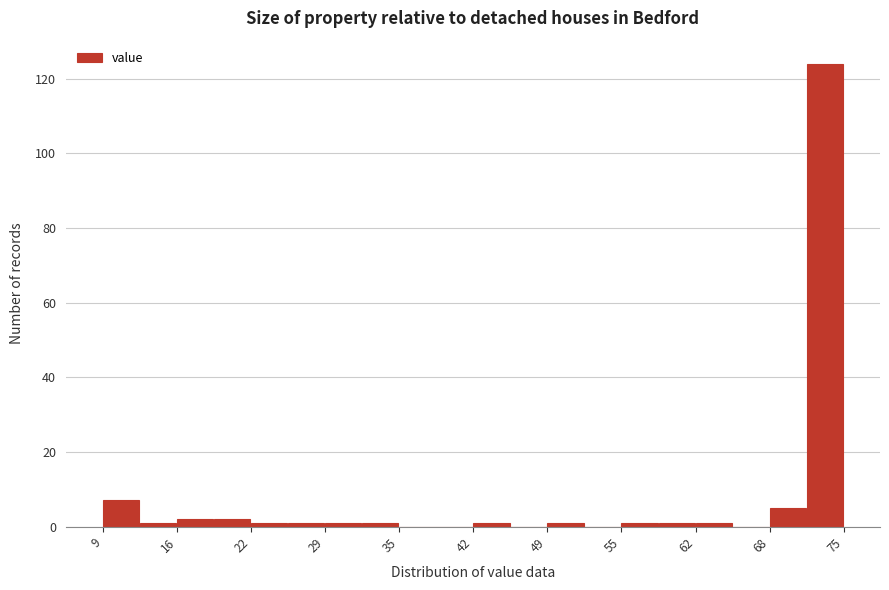

Read against the x-axis, roughly where is the centre of the tallest bar?

73